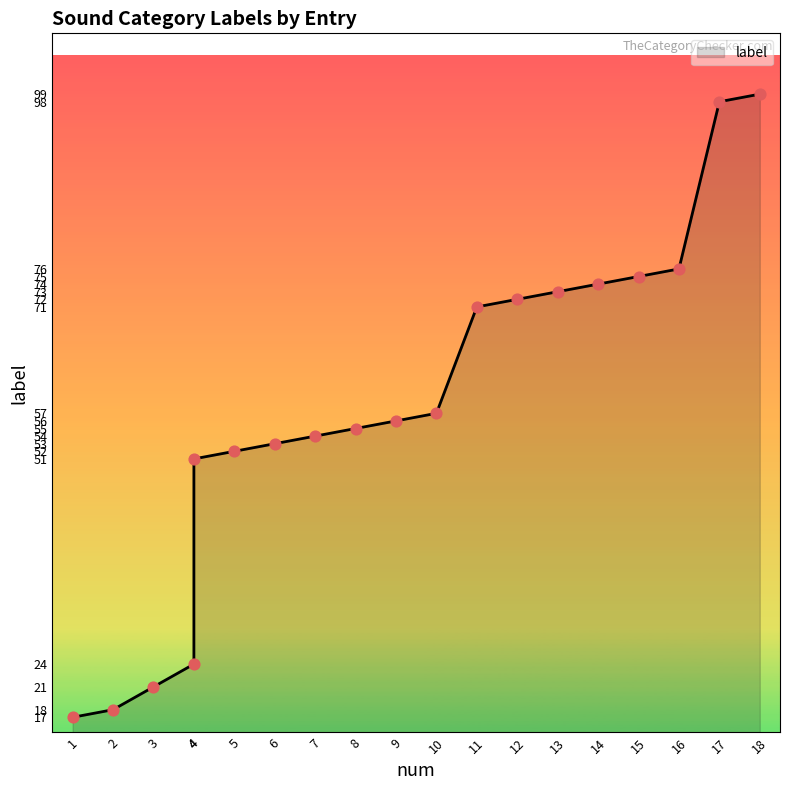

What is the ratio of the value at 9 to the value at 11?

0.8